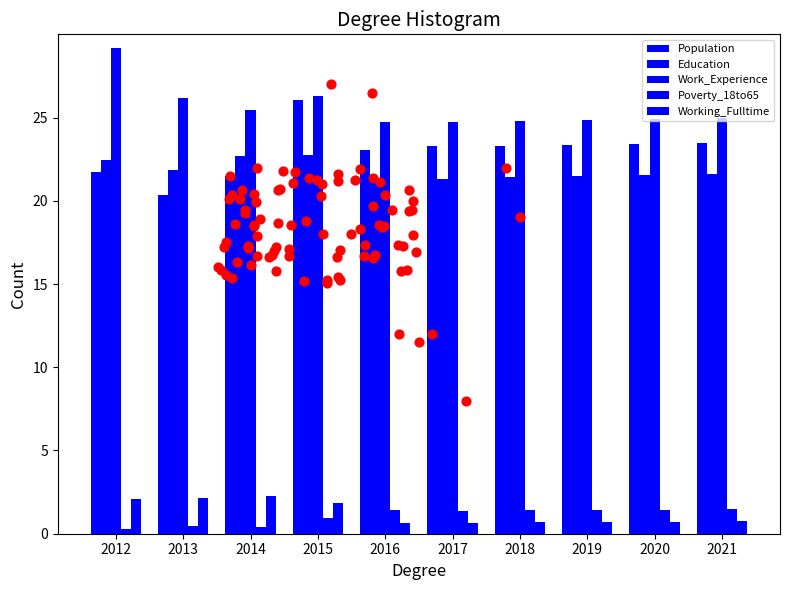

Is the value of Education at 2016 greater than the value of Working_Fulltime at 2021?

Yes